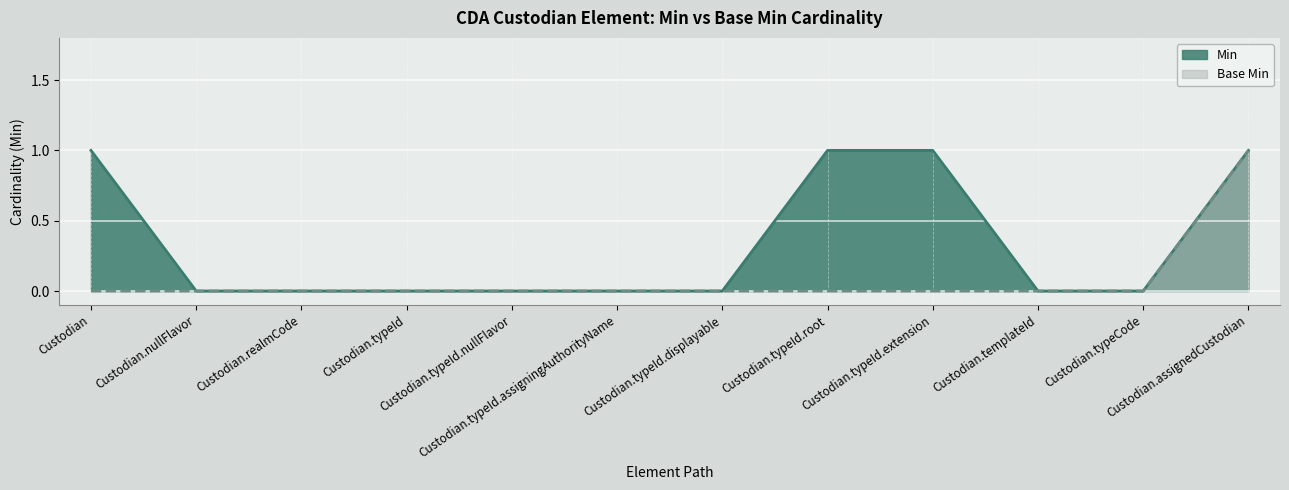

Reading right to left, transcribe all the data shown in this chart.

Min: 1	0	0	1	1	0	0	0	0	0	0	1
Base Min: 1	0	0	0	0	0	0	0	0	0	0	0